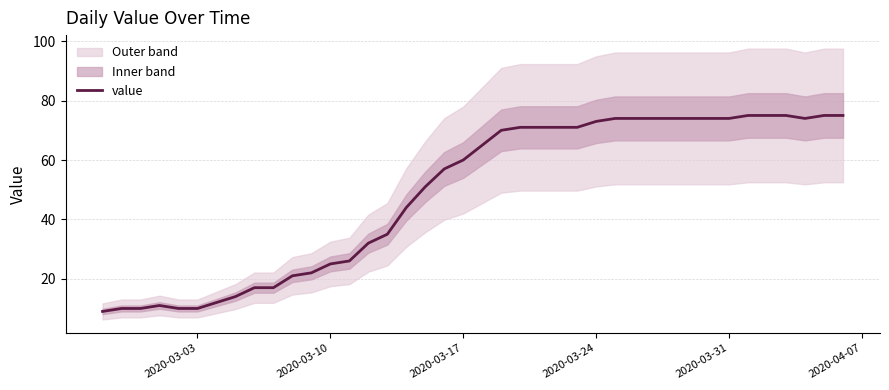

Is it true that value equals 17 at 2020-03-03?

False